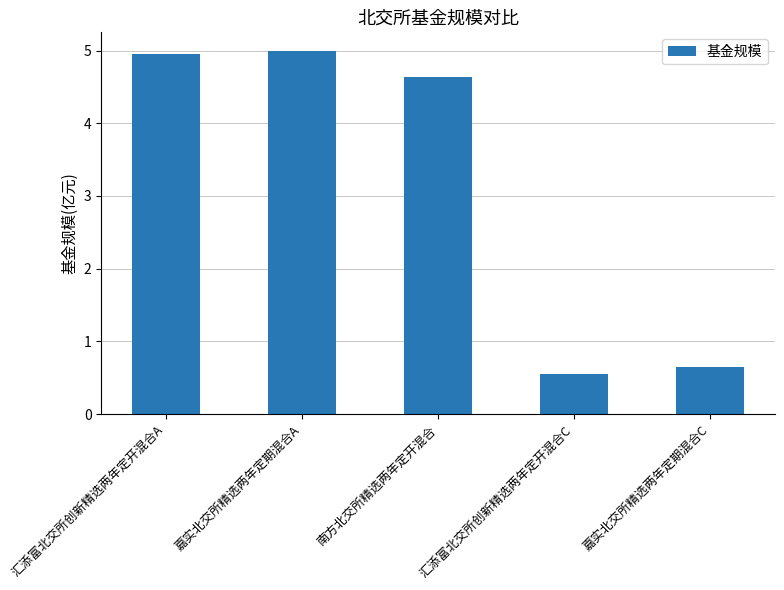

What is the label of the 1st bar from the right?

嘉实北交所精选两年定期混合C